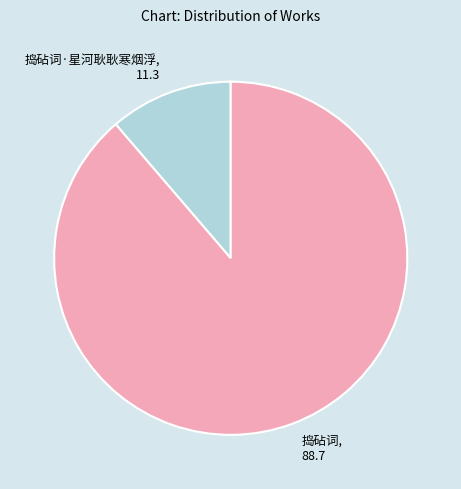

Is there a majority slice in this chart?

Yes